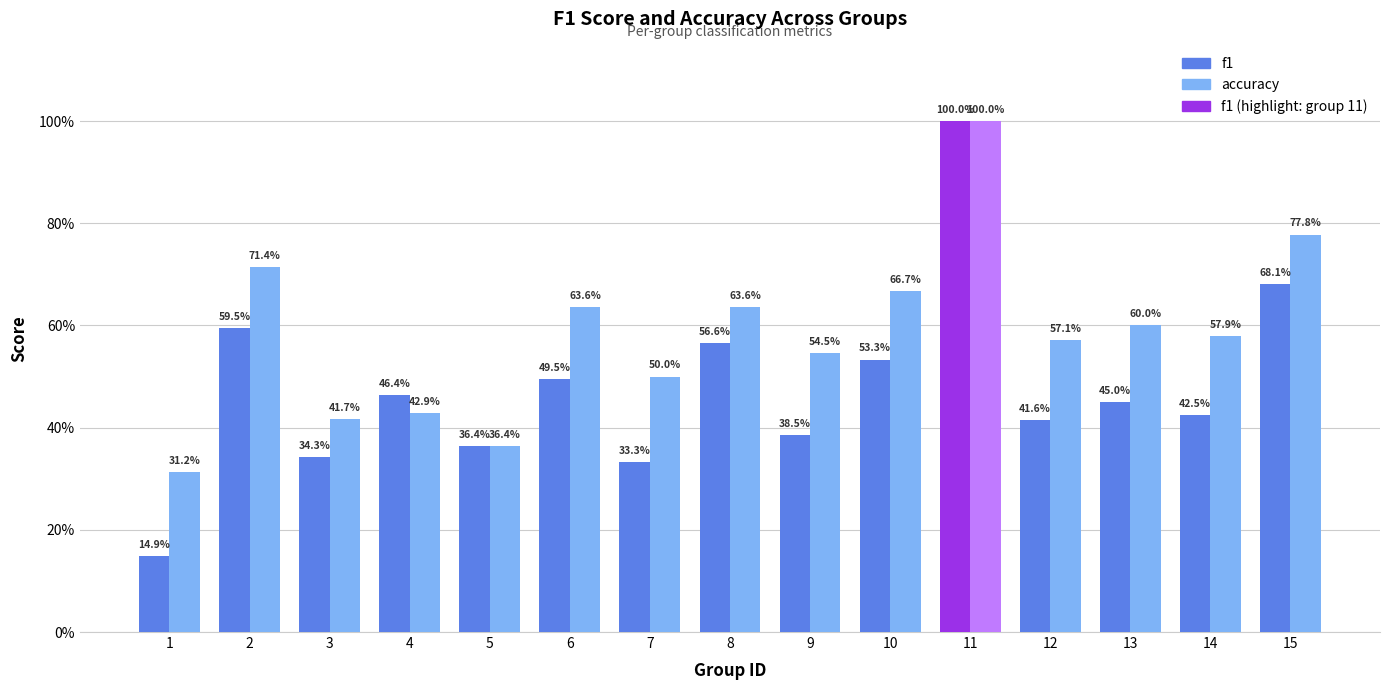

Does the chart contain any negative values?

No